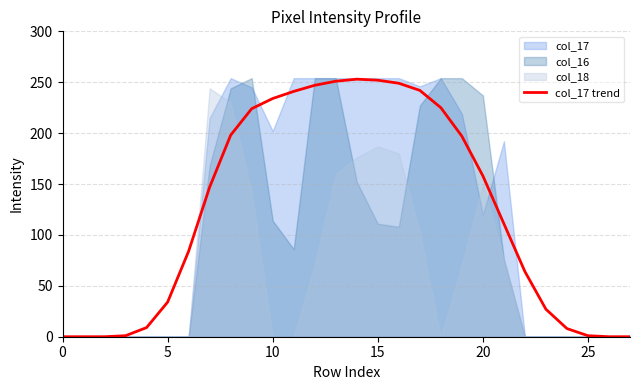

What is the ratio of the value at 21 to the value at 25?

111.0